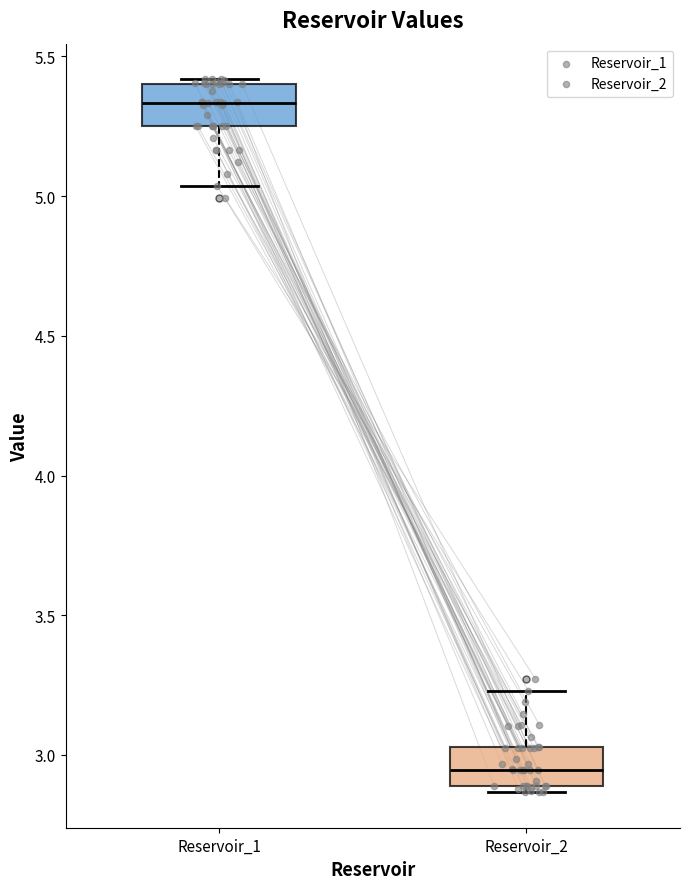

Which box's median line is the lowest?

Reservoir_2